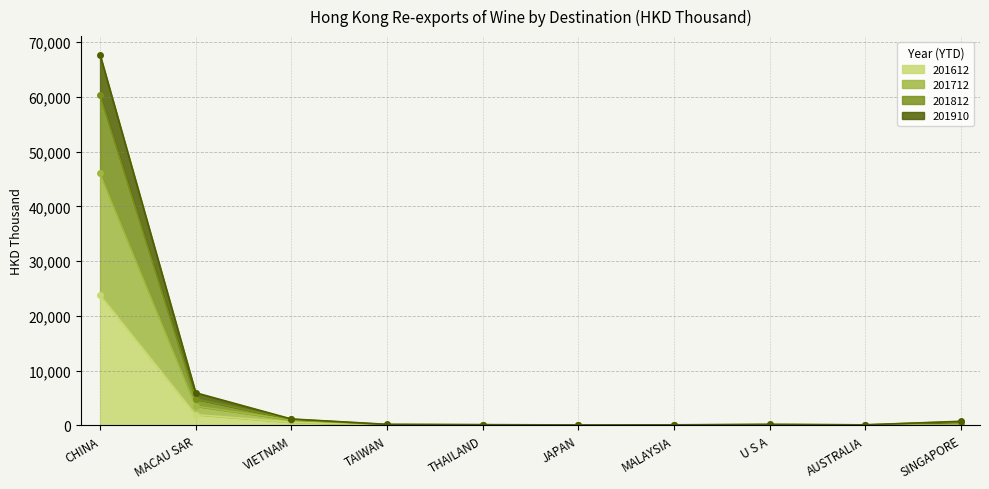

Reading right to left, list all the values displayed in this chart.

201612: SINGAPORE=58.2	AUSTRALIA=61.0	U S A=104.8	MALAYSIA=10.5	JAPAN=12.7	THAILAND=34.5	TAIWAN=64.7	VIETNAM=586.6	MACAU SAR=1986.4	CHINA=23836.2
201712: SINGAPORE=95.5	AUSTRALIA=84.2	U S A=143.8	MALAYSIA=46.1	JAPAN=45.1	THAILAND=67.8	TAIWAN=111.9	VIETNAM=1024.3	MACAU SAR=3530.6	CHINA=46026.5
201812: SINGAPORE=759.3	AUSTRALIA=110.8	U S A=197.4	MALAYSIA=117.3	JAPAN=90.2	THAILAND=152.0	TAIWAN=205.8	VIETNAM=1181.3	MACAU SAR=5973.2	CHINA=67733.9
201910: SINGAPORE=695.6	AUSTRALIA=108.2	U S A=173.1	MALAYSIA=91.0	JAPAN=57.8	THAILAND=119.2	TAIWAN=166.3	VIETNAM=1137.4	MACAU SAR=4818.3	CHINA=60322.9